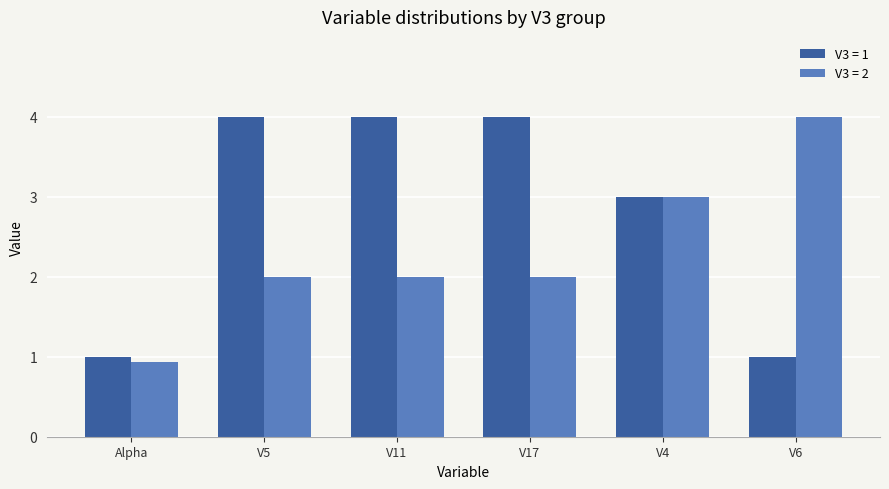

How many bars are there in total?

12